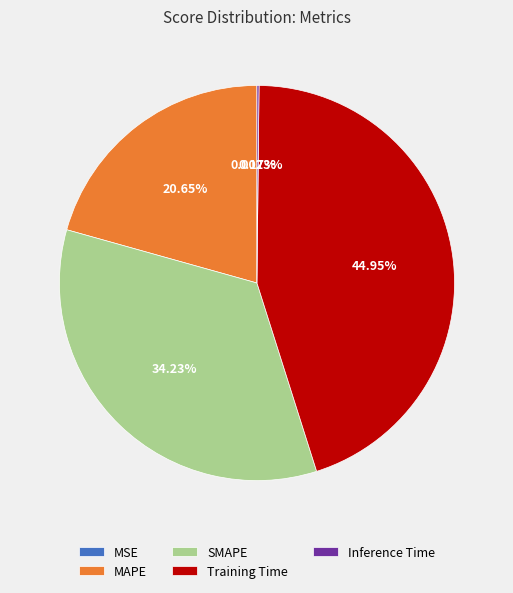

To the nearest percent, what is the difference between the SMAPE and Training Time slice percentages?

11%